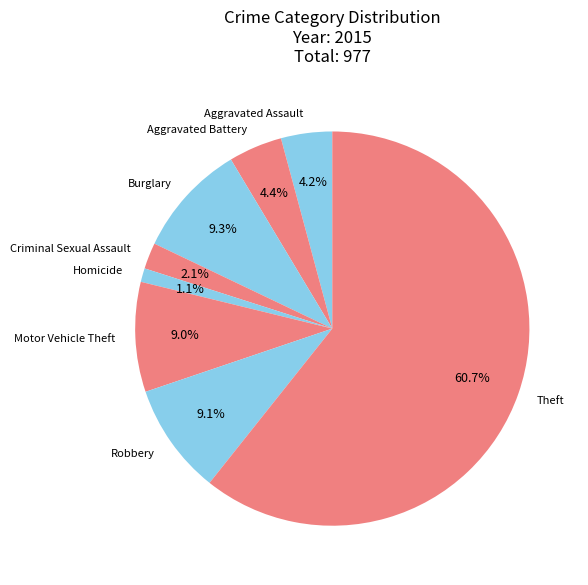

True or false: Motor Vehicle Theft accounts for 1% of the total.

False